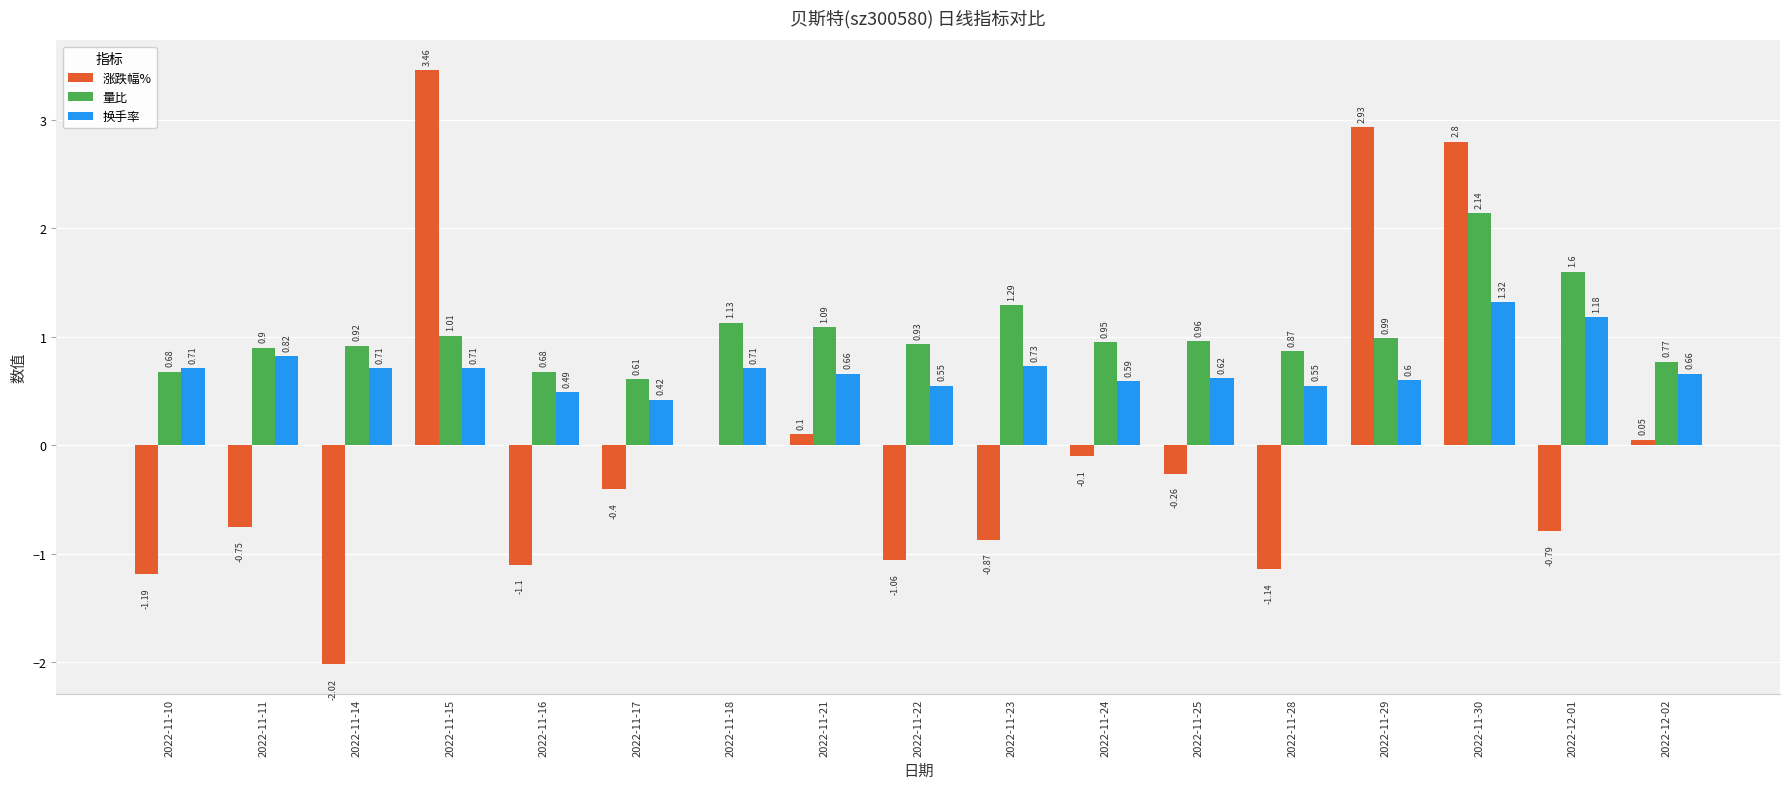

Is it true that 涨跌幅% equals -2.1 at 2022-11-10?

False